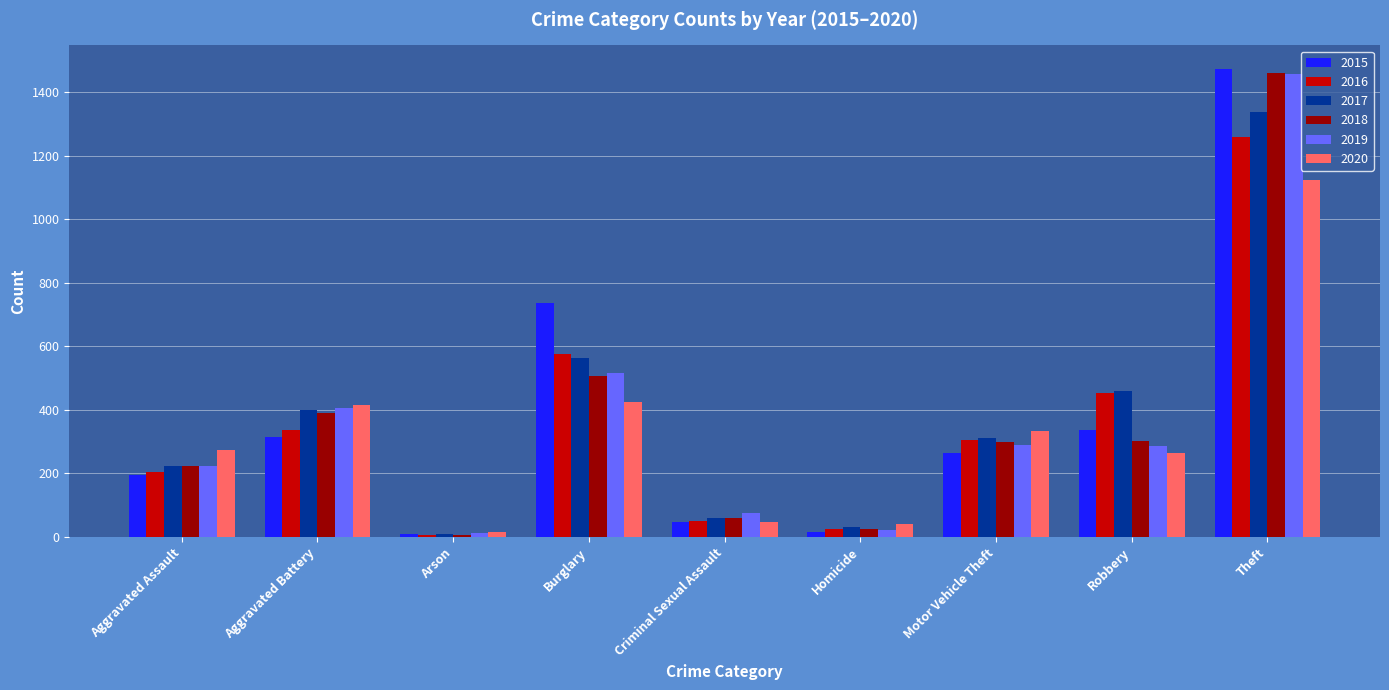

At how many categories does at least one series exceed 858?

1